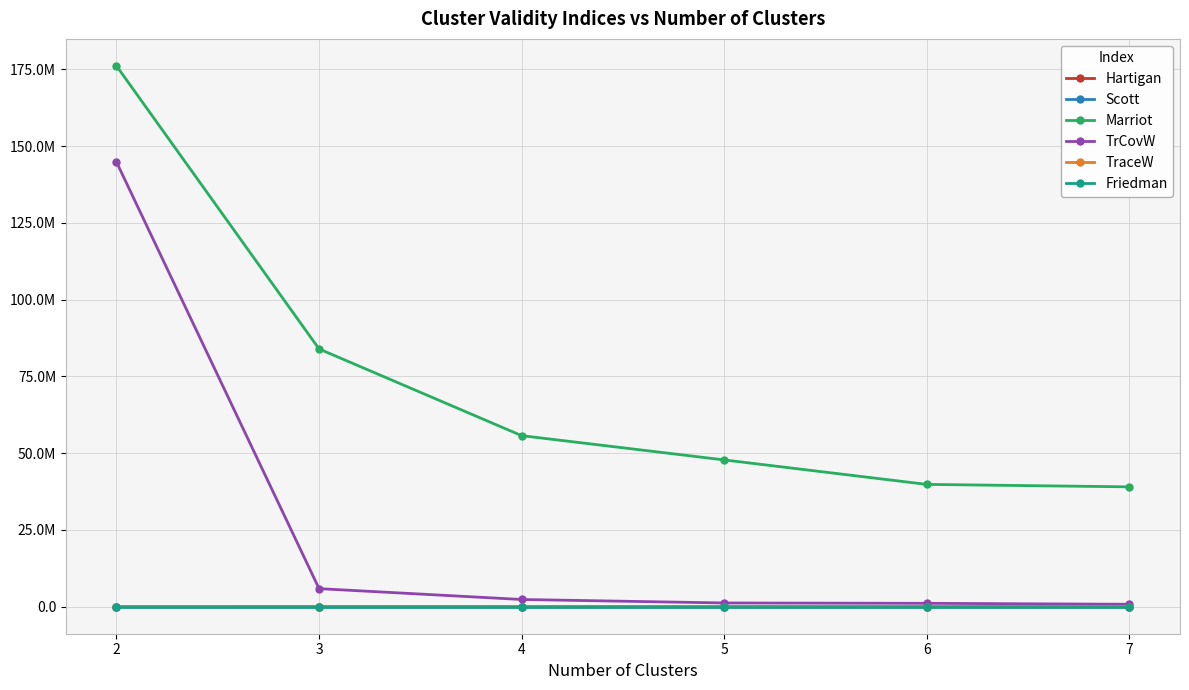

True or false: Marriot has a value of 39817753.7 at 6.

True